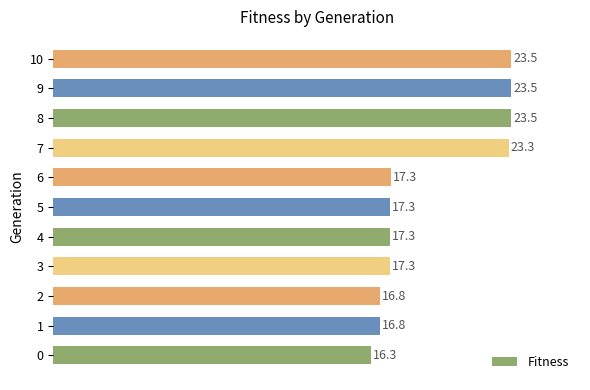

The value at 10 is 23.5. True or false?

True